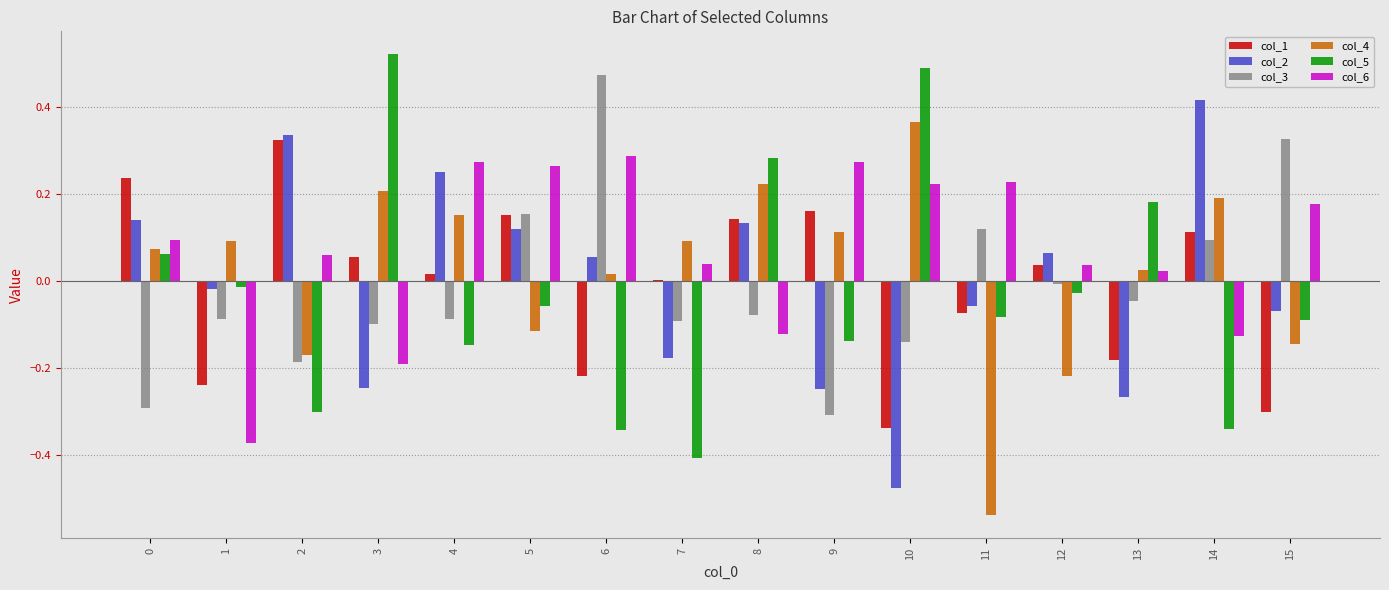

The value of col_4 at 7 is 0.1. True or false?

True